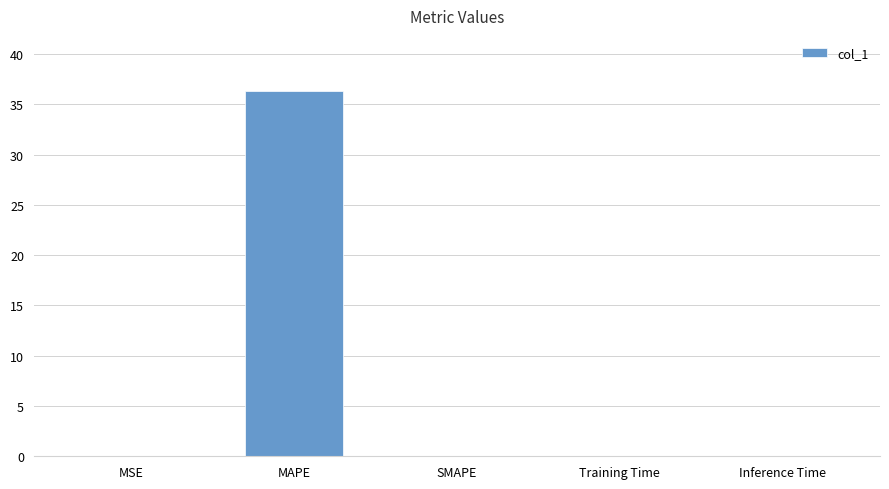

The chart shows a value of 36.4 at MAPE. True or false?

True